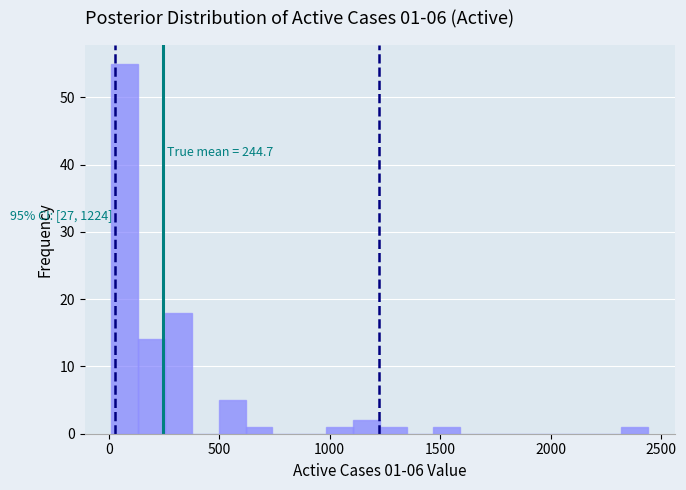

Read against the x-axis, roughly where is the centre of the tallest bar?

50